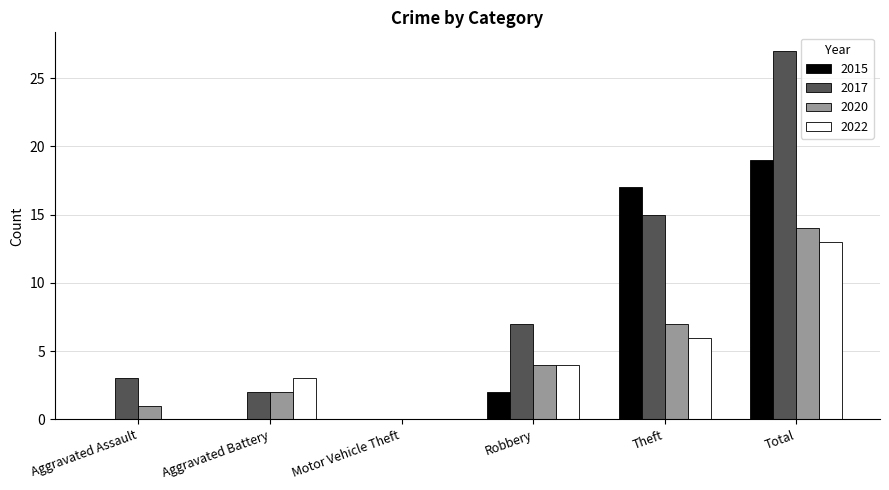

What value does the 2015 series have at Total?

19